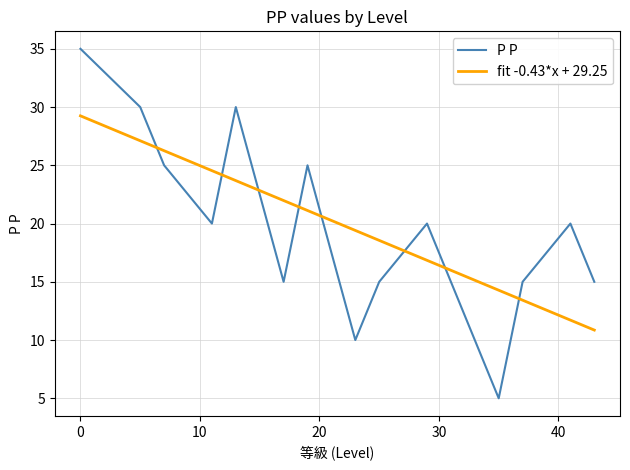

After their last crossing, which series has the higher values: P P or fit -0.43*x + 29.25?

P P